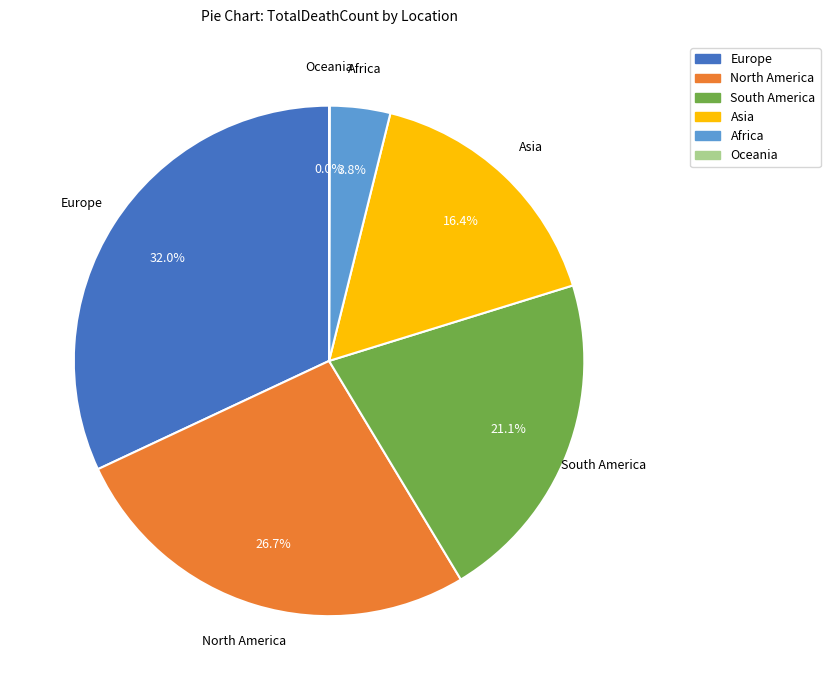

To the nearest percent, what is the average slice percentage?

17%